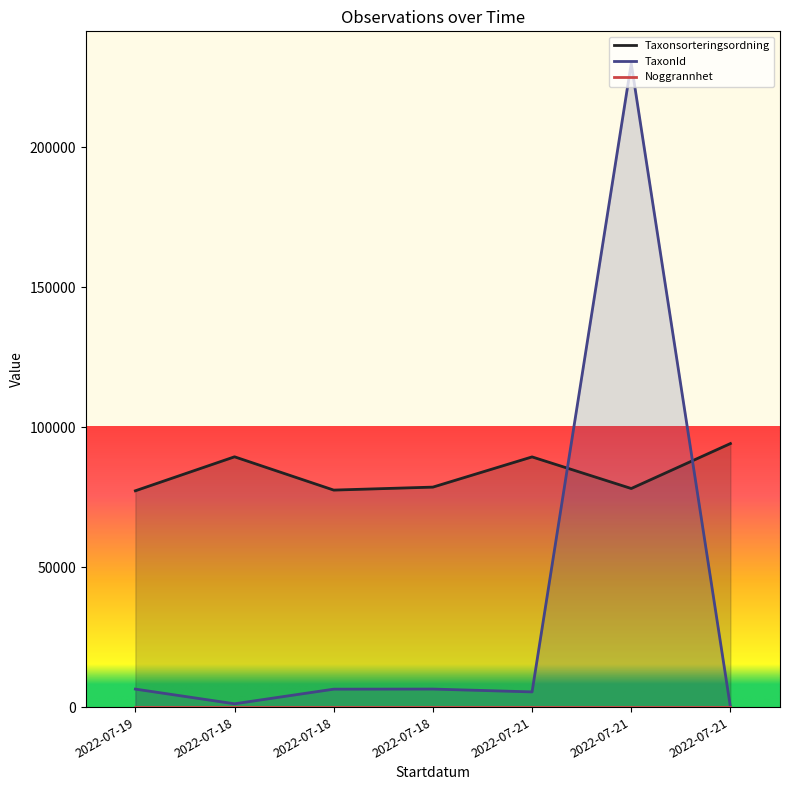

How many lines are shown in the chart?

3